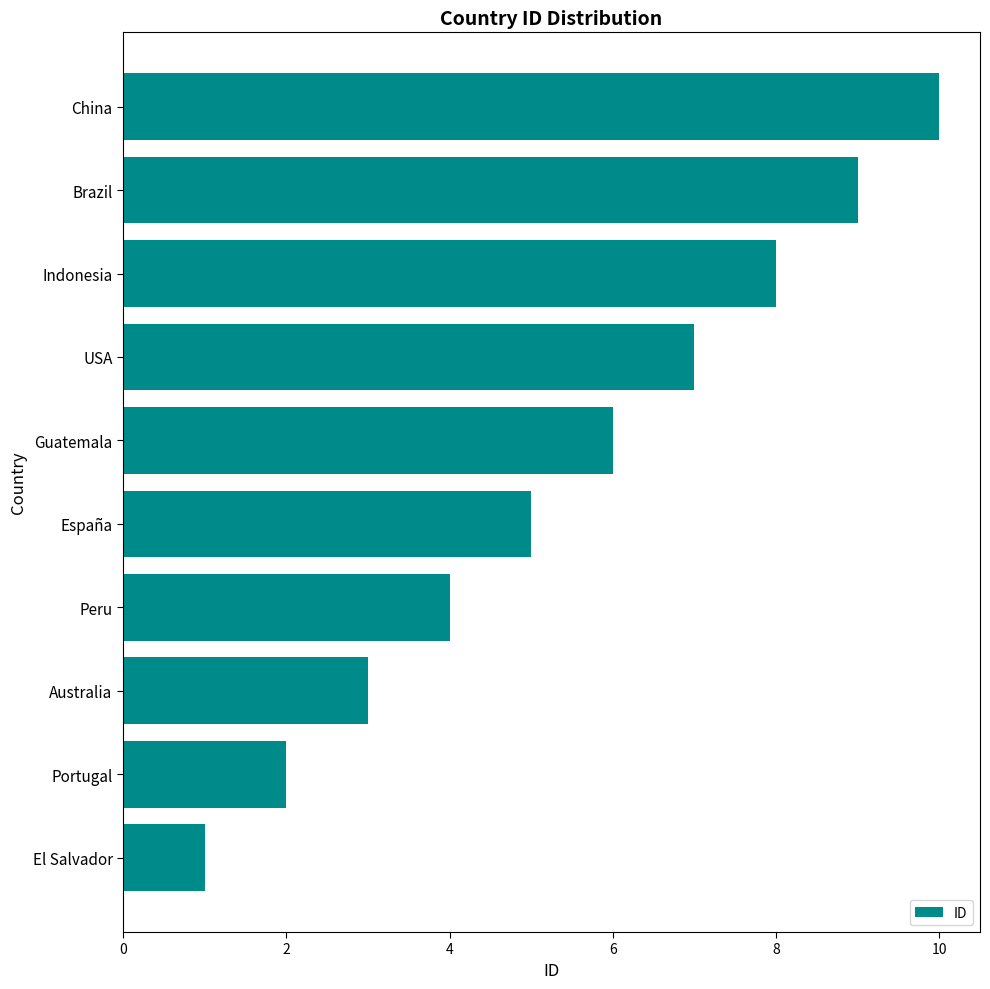

What is the ratio of the value at Brazil to the value at El Salvador?

9.0